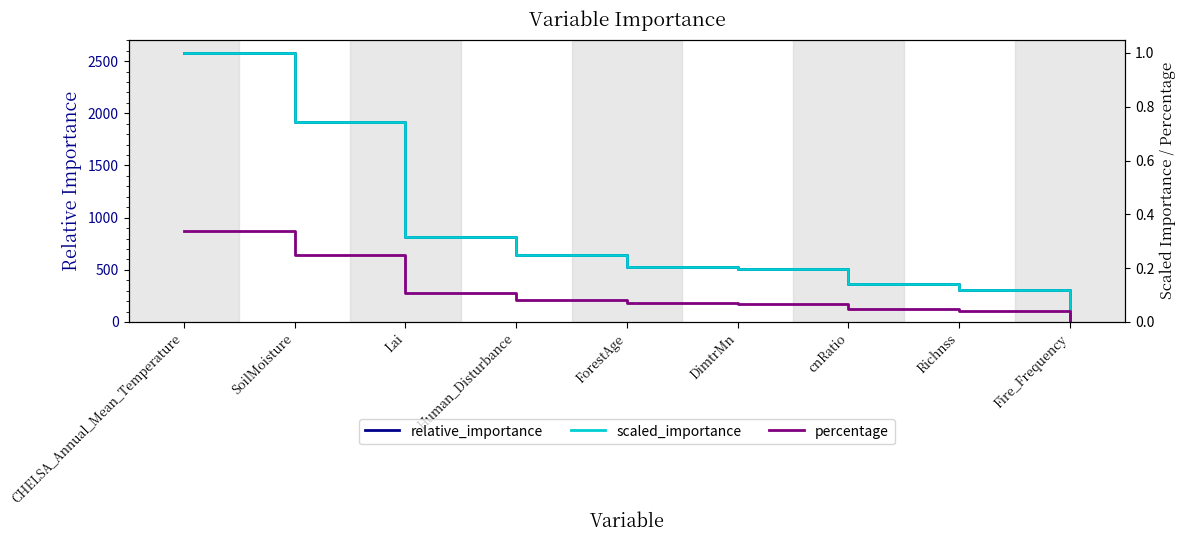

True or false: relative_importance and scaled_importance cross at least once.

False